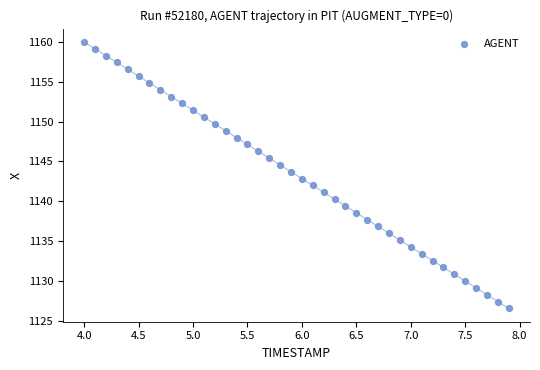

What is the range of X values (max minus min)?

3.9